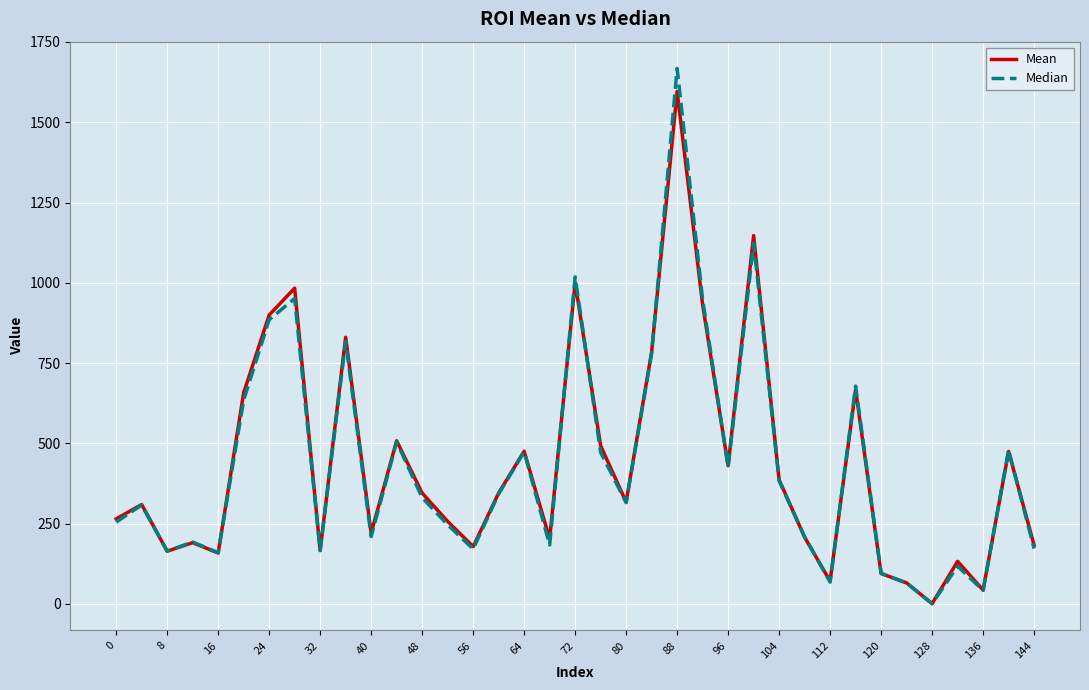

Which series has the largest range (max minus min)?

Median